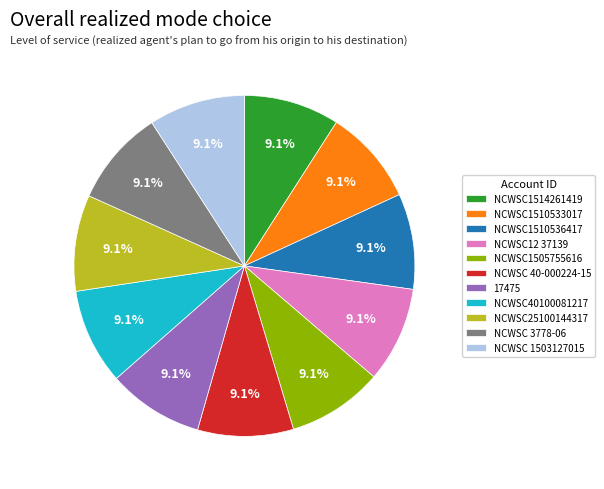

What is the total percentage of NCWSC25100144317 and NCWSC1514261419?

18.2%